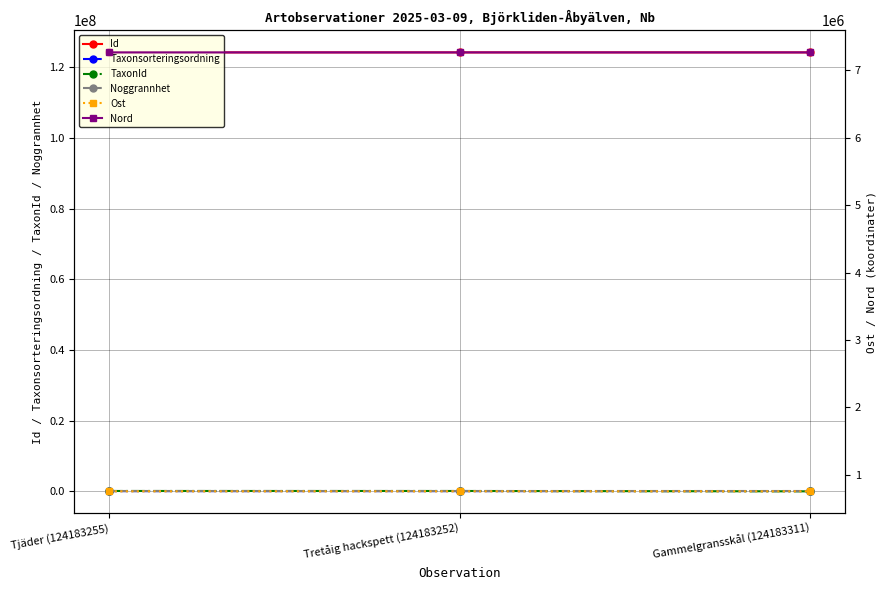

Is the value of TaxonId at Gammelgransskål (124183311) greater than the value of Id at Tretåig hackspett (124183252)?

No